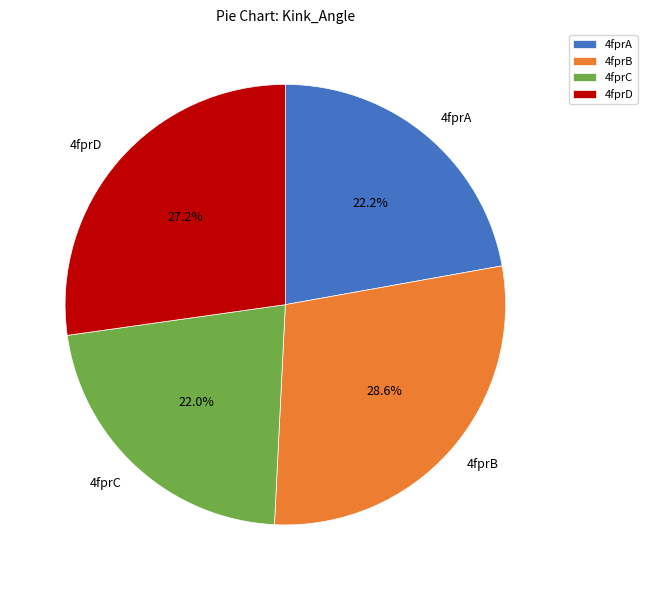

Which category has the biggest portion of the pie?

4fprB